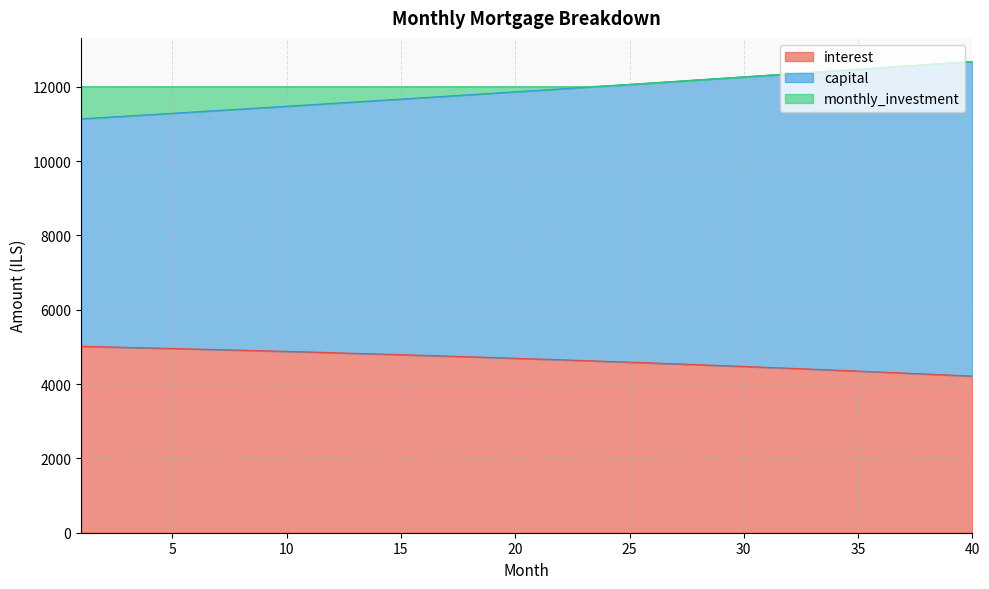

What is the value of the capital point at the 26th from the left?

12105.4